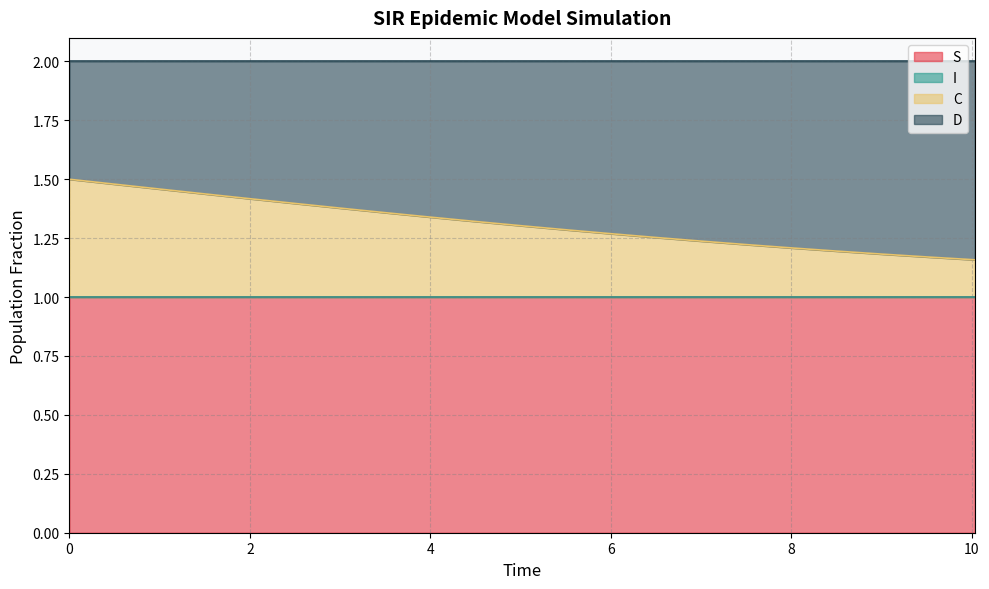

Is it true that S equals 0.7 at 0.0?

False